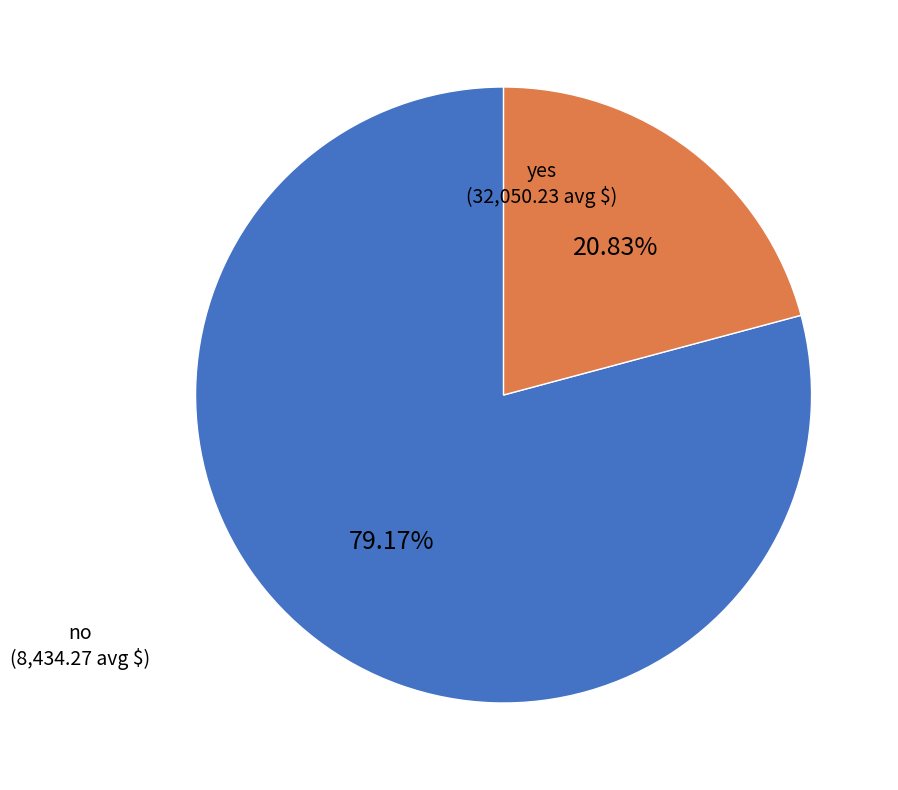

Which slice represents more than half of the pie?

yes